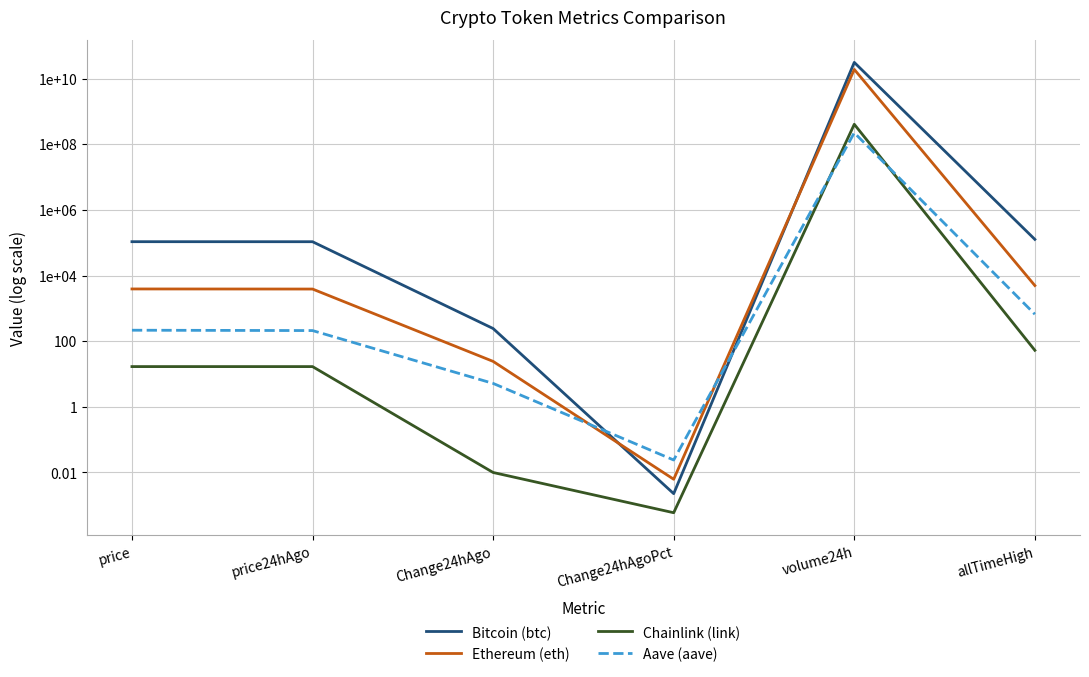

Is it true that Ethereum (eth) equals 5104.0 at price?

False